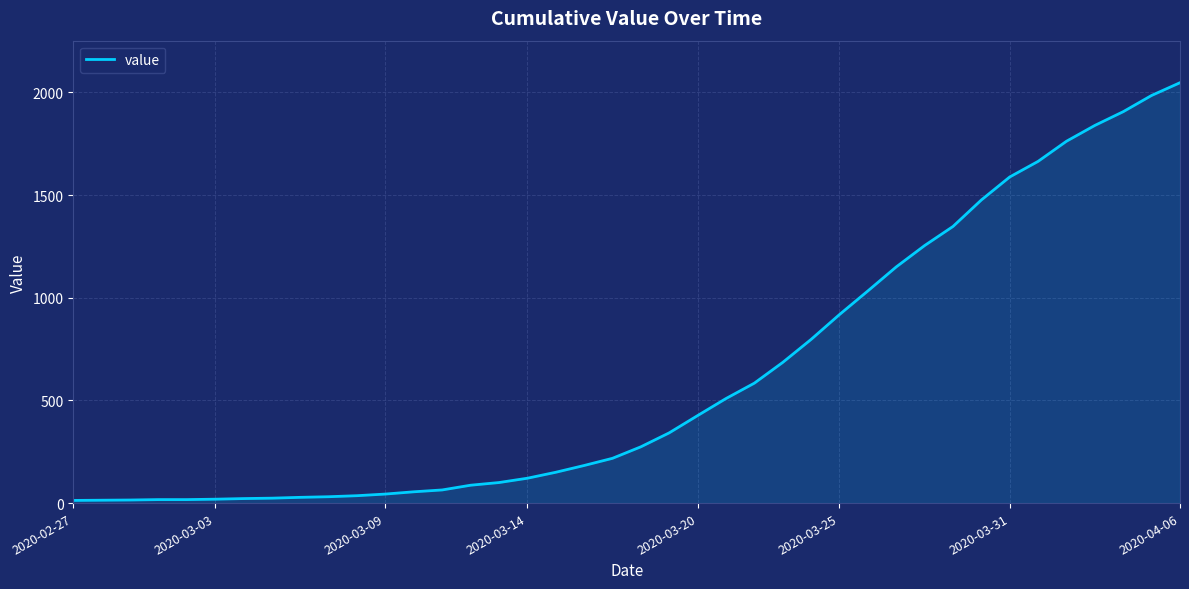

What is the difference between the maximum and minimum values?

2034